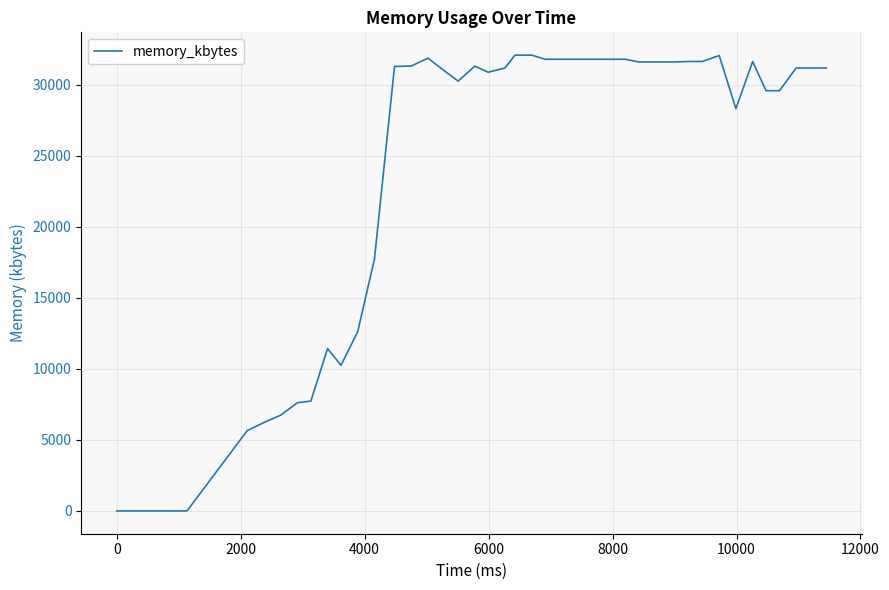

What is the maximum value shown in the chart?

32068